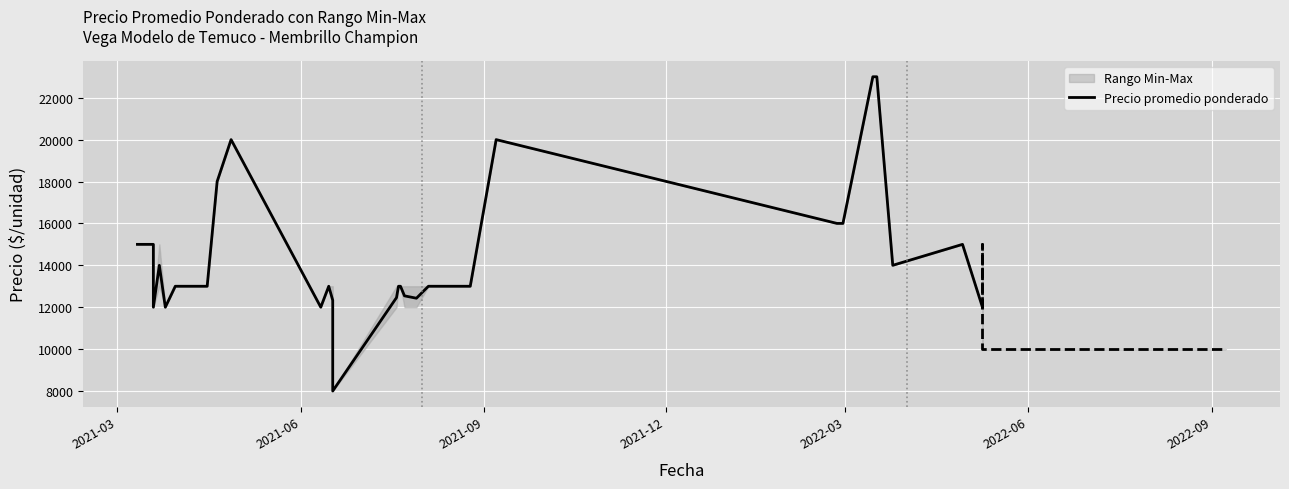

Reading right to left, list all the values displayed in this chart.

12000	15000	14000	23000	23000	16000	16000	20000	13000	13000	12429	12542	13000	13000	12457	8000	12333	13000	12000	20000	18000	13000	13000	12000	14000	12000	15000	15000